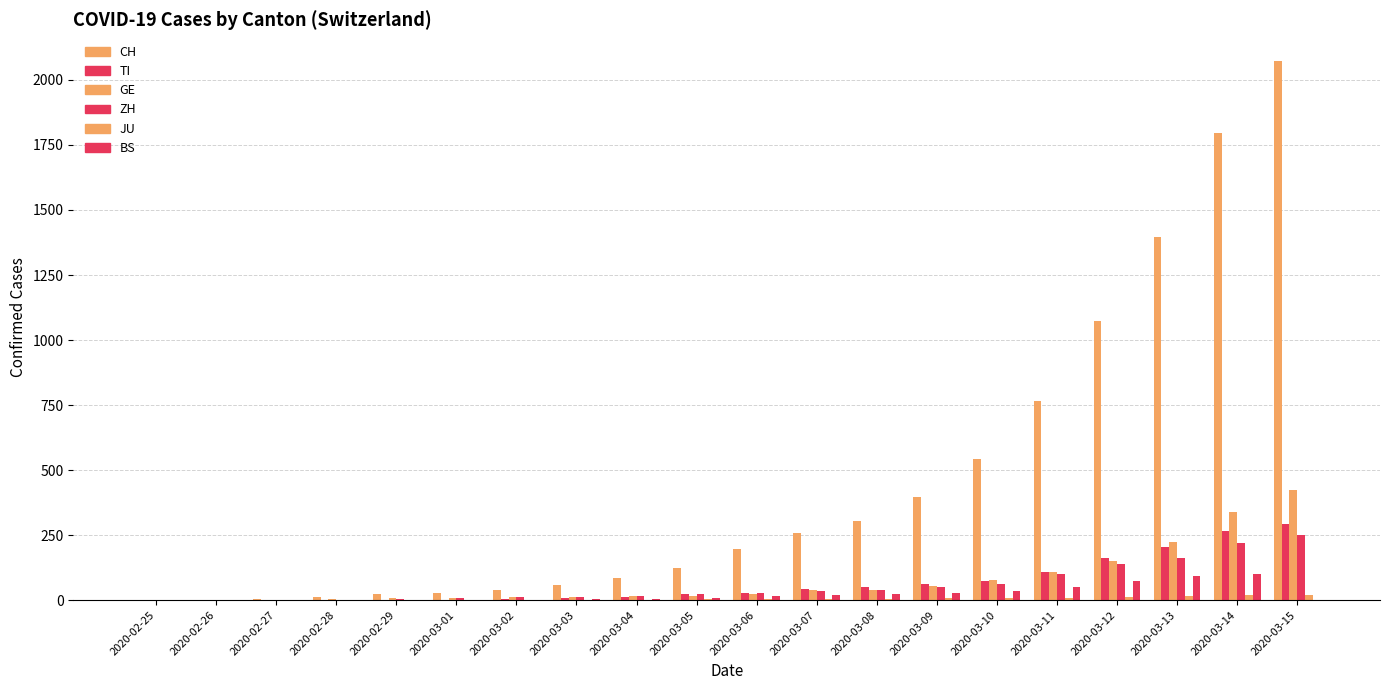

Reading left to right, transcribe all the data shown in this chart.

CH: 0	2	6	13	23	29	40	59	83	125	197	257	303	396	542	766	1072	1398	1795	2072
TI: 0	1	1	1	2	2	4	8	13	25	28	41	49	61	75	108	163	206	265	293
GE: 0	1	1	4	8	9	10	13	14	17	25	38	40	56	76	109	150	222	340	423
ZH: 0	0	2	2	6	7	10	13	15	23	29	34	40	49	62	101	140	163	218	250
JU: 0	0	1	1	1	1	1	2	2	4	4	5	5	7	7	7	12	17	18	19
BS: 0	1	1	1	1	1	1	3	3	8	15	21	24	28	33	49	73	92	100	0